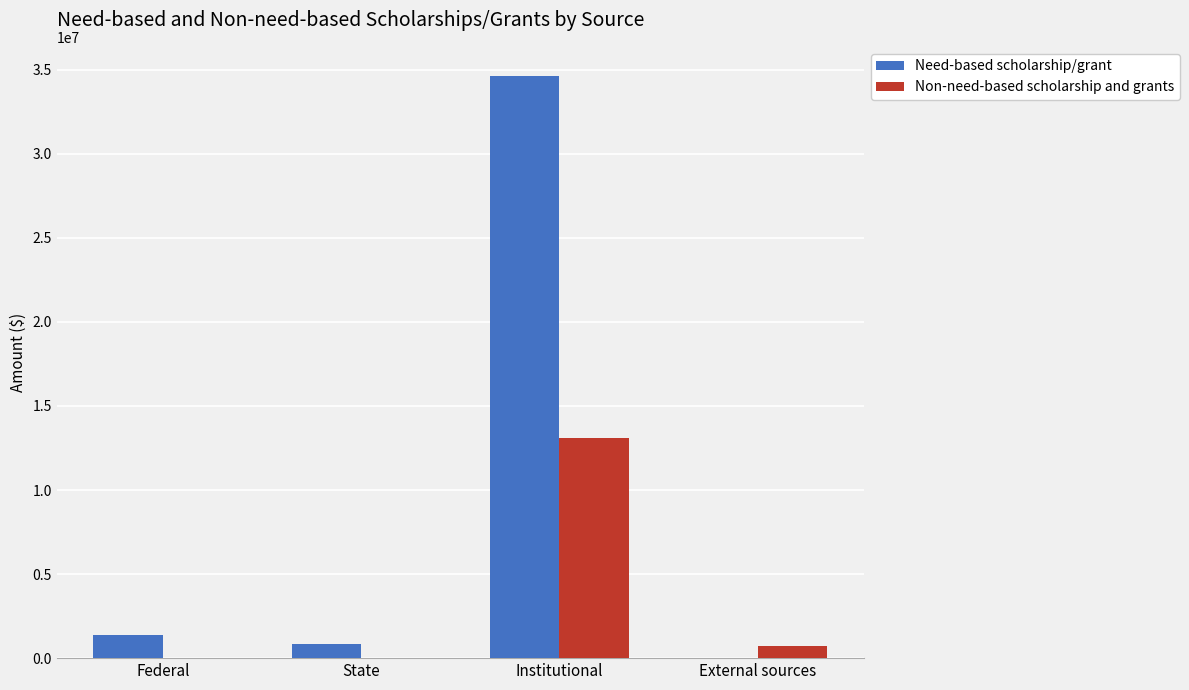

Which series changed the most between Institutional and External sources?

Need-based scholarship/grant